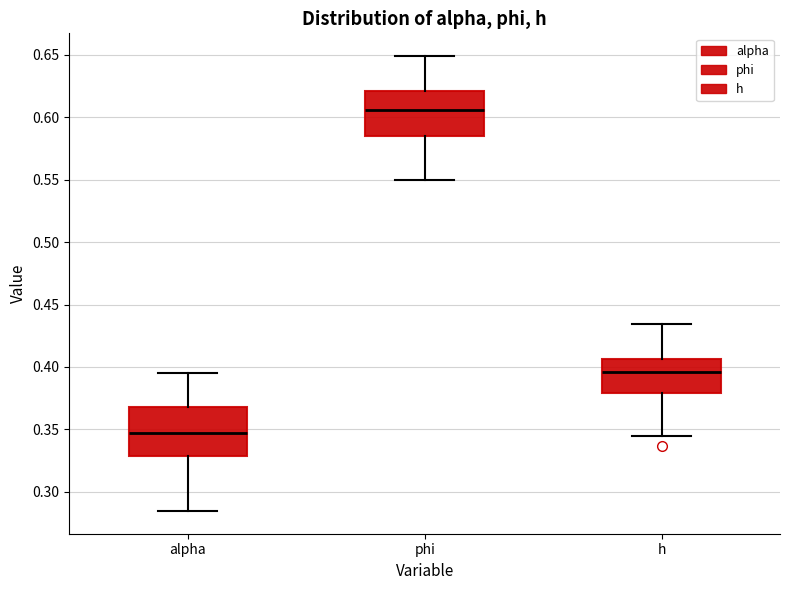

Reading left to right, read every box against the y-axis: the position of its median line, the range the box covers, and the ends of its whiskers. The values are not printed on the chart, so give them approximately, as read against the axis.

alpha: median 0.345, box 0.330 to 0.370, whiskers 0.285 to 0.395
phi: median 0.605, box 0.585 to 0.620, whiskers 0.550 to 0.650
h: median 0.395, box 0.380 to 0.405, whiskers 0.345 to 0.435